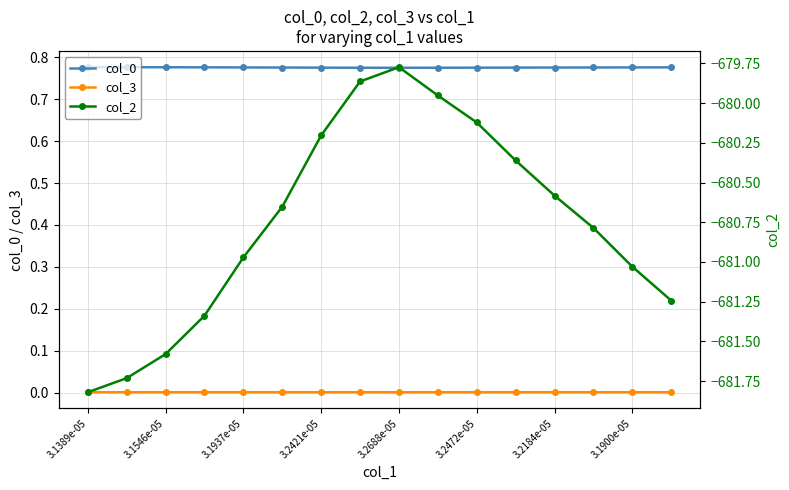

What is the difference between the maximum and second lowest values in the col_2 series?

2.0